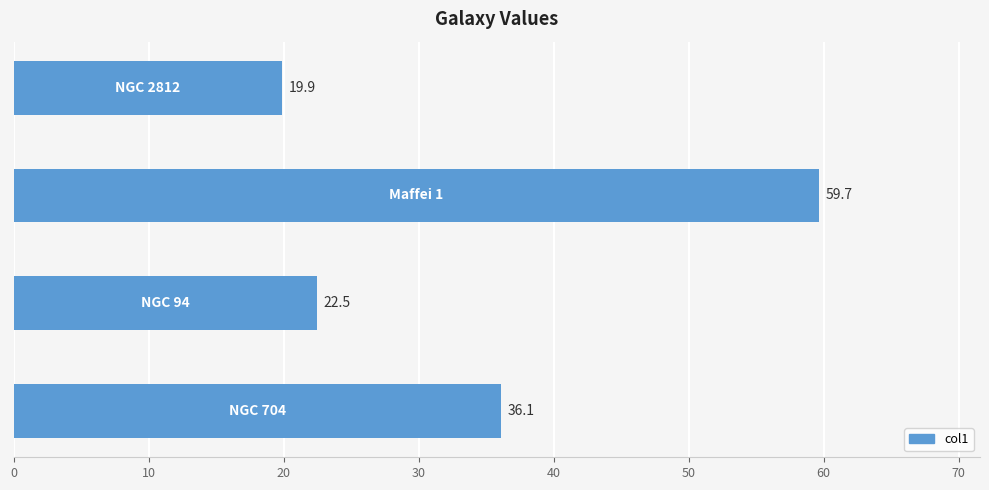

What is the greatest value displayed?

59.7